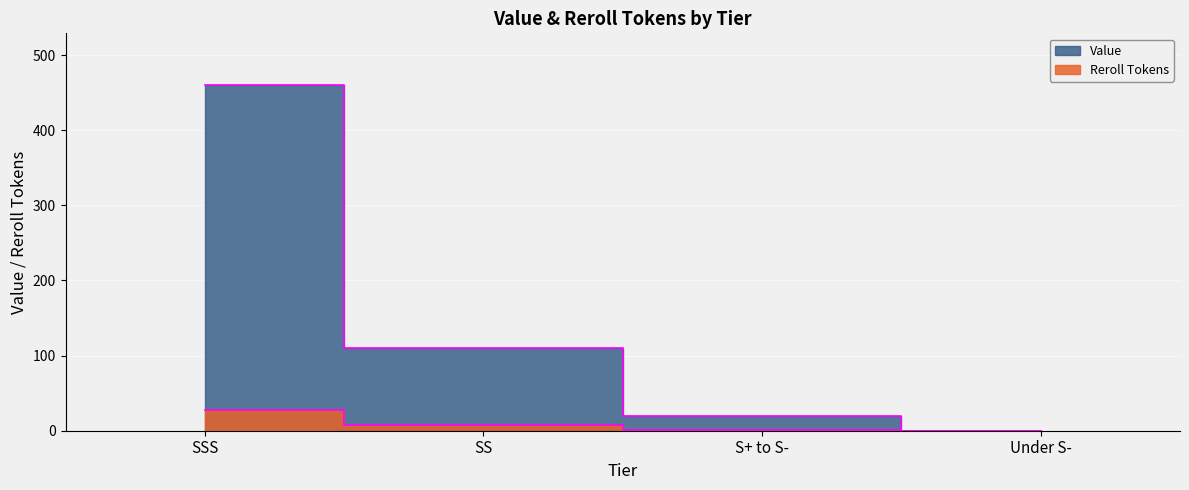

At which label does Value reach its peak?

SSS